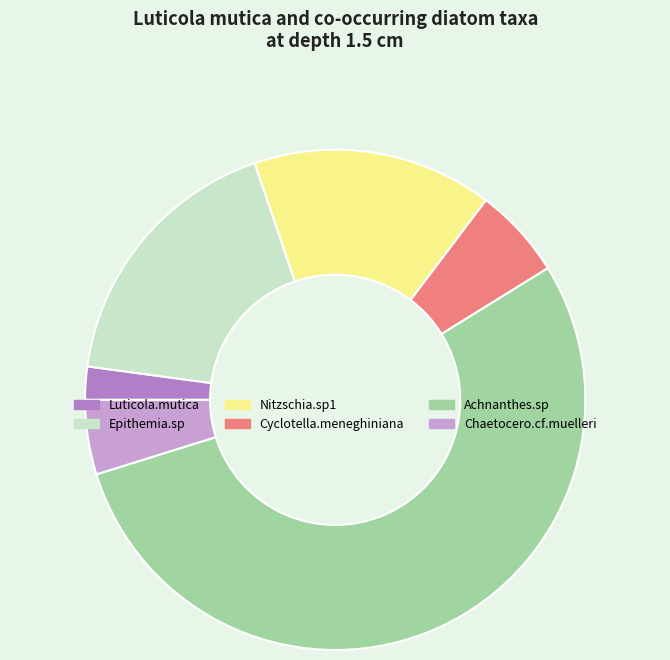

Which category has the smallest portion of the pie?

Luticola.mutica